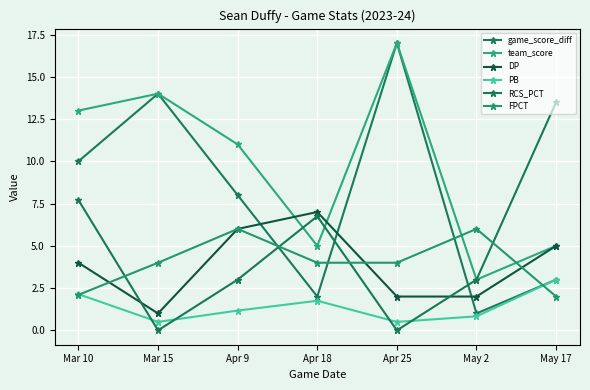

How many data points in game_score_diff are less than 8?

3